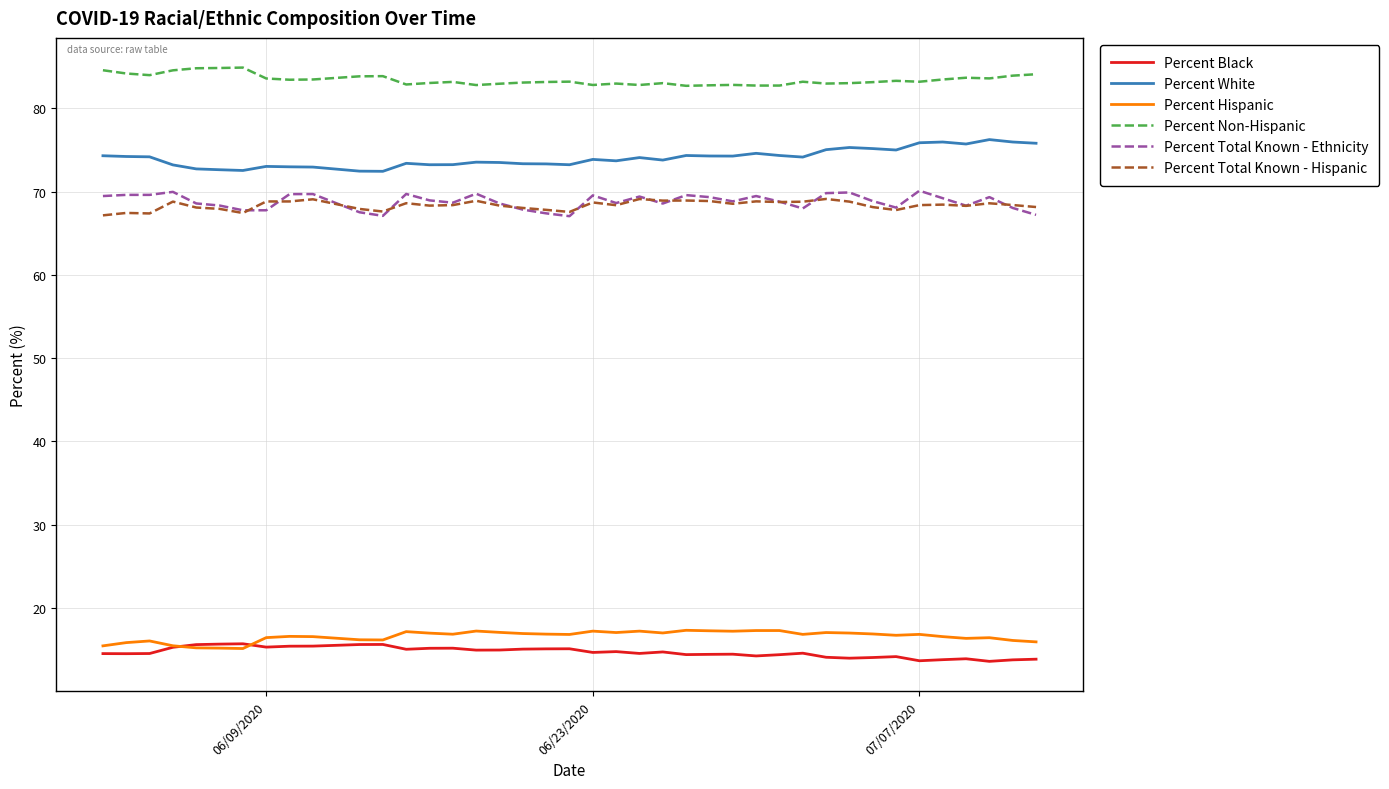

What is the smallest value displayed?

13.6